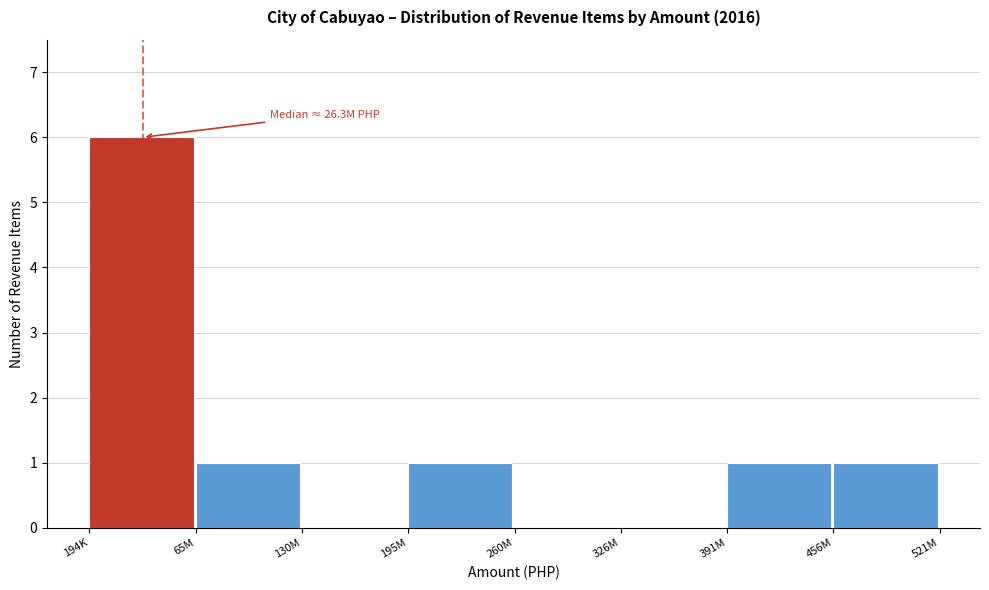

Reading left to right, transcribe all the data shown in this chart.

194K=6	65M=1	130M=0	195M=1	260M=0	326M=0	391M=1	456M=1